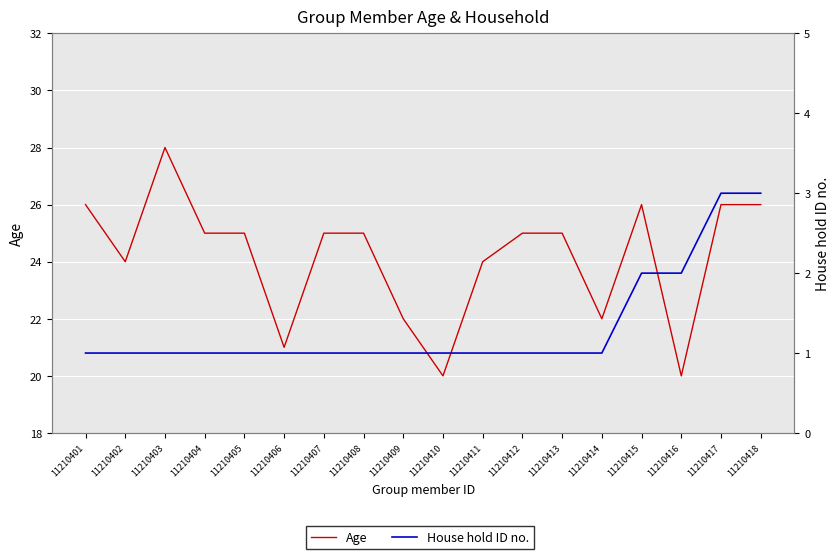

What are all the series names shown in the legend?

Age, House hold ID no.